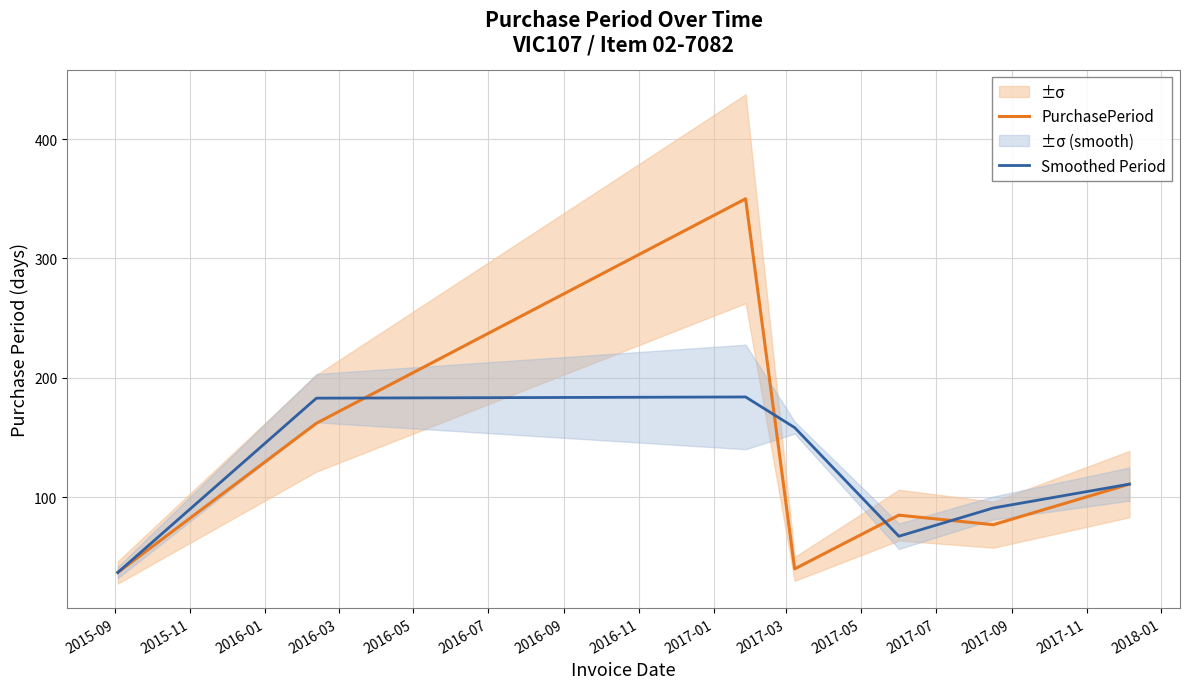

What is the minimum value for Smoothed Period?

37.0